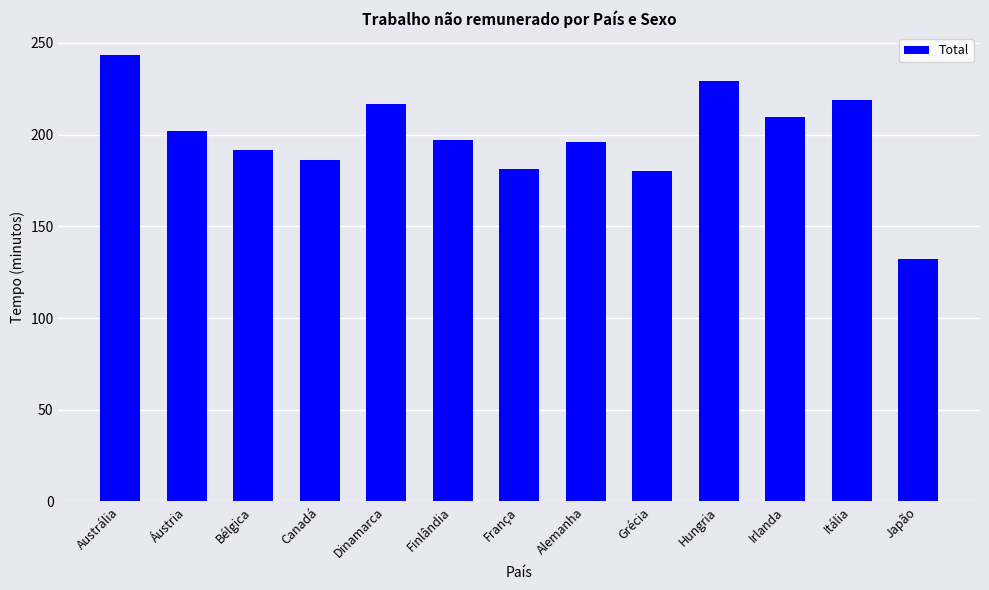

What is the change in value from Dinamarca to Alemanha?

-20.7